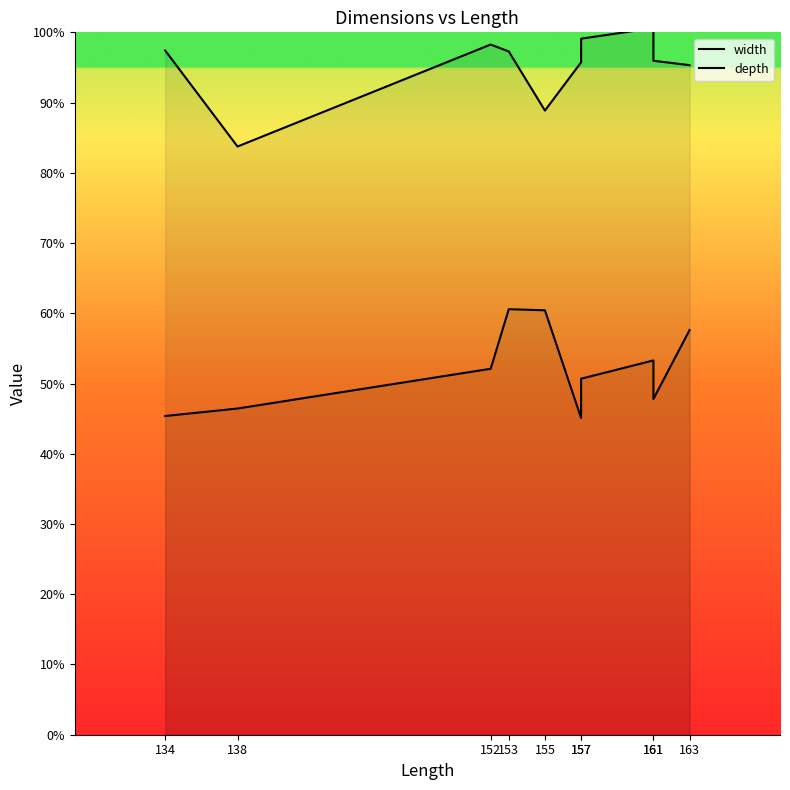

Which category has the highest value in the depth series?

153